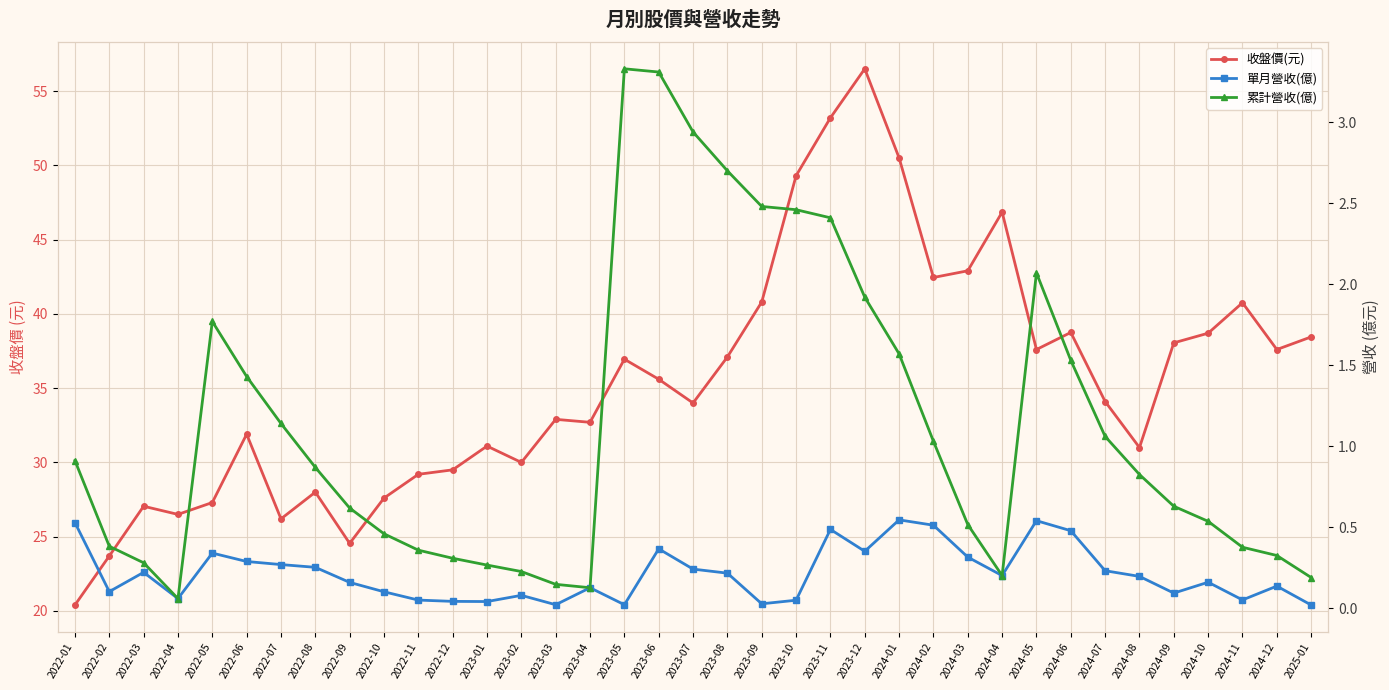

Which category has the highest value across all series?

2023-12